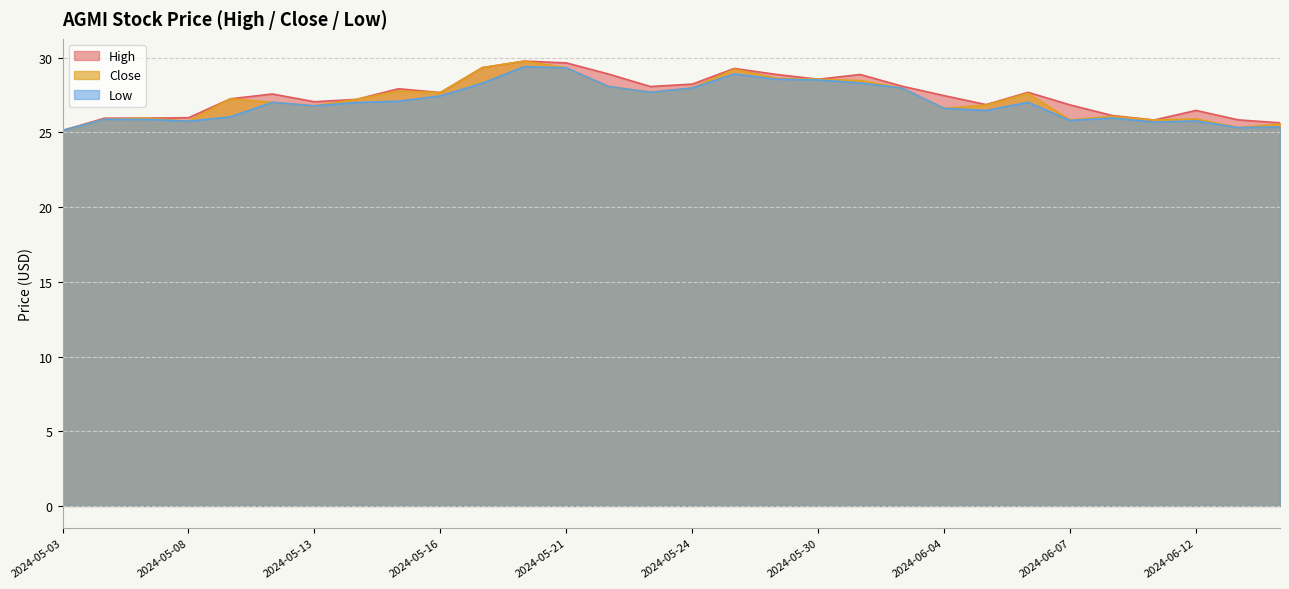

Where is the first local minimum for Low?

2024-05-08